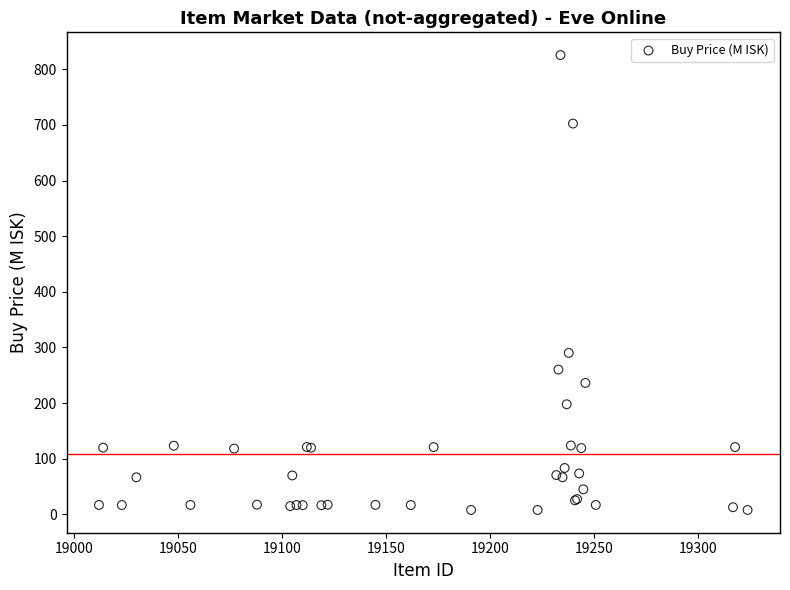

What Y value in the scatter plot is closest to 416?

290.3